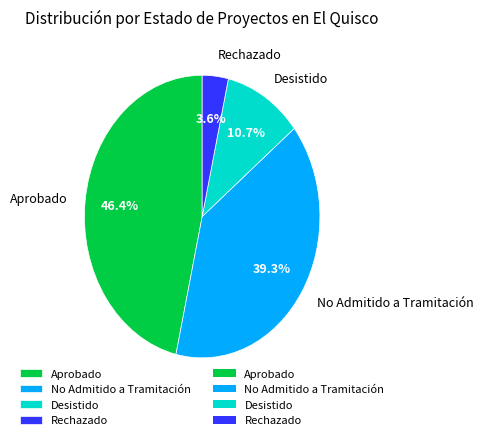

To the nearest percent, what is the difference between the Desistido and No Admitido a Tramitación slice percentages?

29%